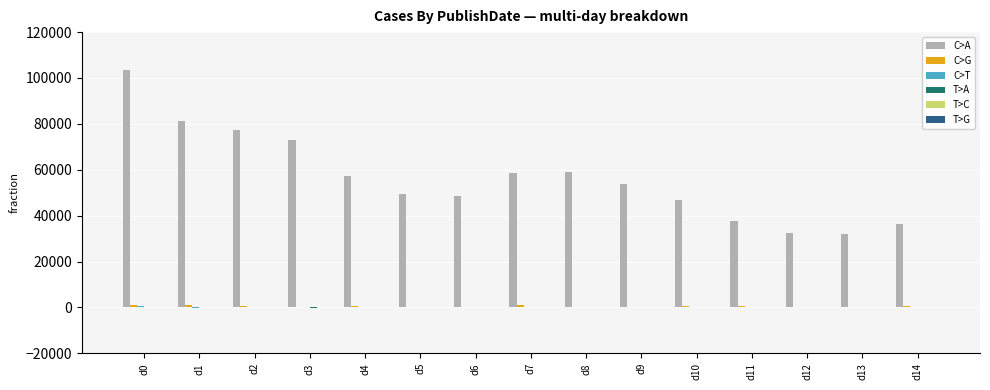

How many data points does each series have?

15